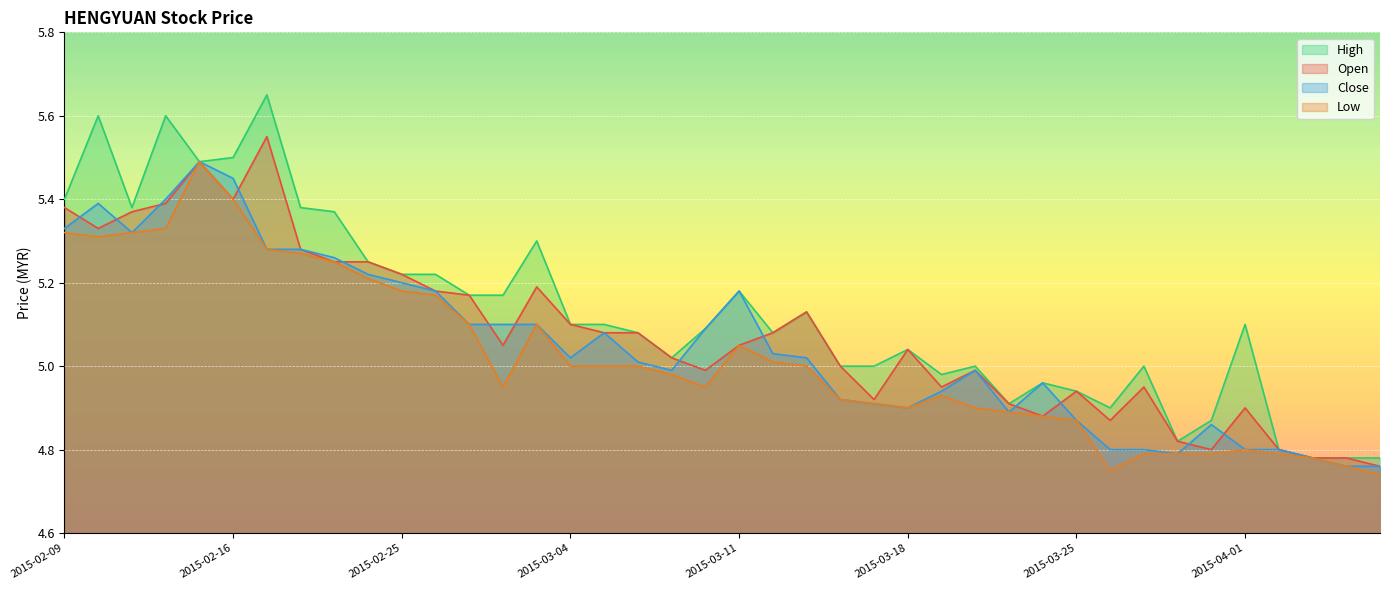

Reading right to left, extract all data points from this chart.

open: 2015-04-07=4.8	2015-04-06=4.8	2015-04-03=4.8	2015-04-02=4.8	2015-04-01=4.9	2015-03-31=4.8	2015-03-30=4.8	2015-03-27=5.0	2015-03-26=4.9	2015-03-25=4.9	2015-03-24=4.9	2015-03-23=4.9	2015-03-20=5.0	2015-03-19=5.0	2015-03-18=5.0	2015-03-17=4.9	2015-03-16=5.0	2015-03-13=5.1	2015-03-12=5.1	2015-03-11=5.0	2015-03-10=5.0	2015-03-09=5.0	2015-03-06=5.1	2015-03-05=5.1	2015-03-04=5.1	2015-03-03=5.2	2015-03-02=5.0	2015-02-27=5.2	2015-02-26=5.2	2015-02-25=5.2	2015-02-24=5.2	2015-02-23=5.2	2015-02-18=5.3	2015-02-17=5.5	2015-02-16=5.4	2015-02-13=5.5	2015-02-12=5.4	2015-02-11=5.4	2015-02-10=5.3	2015-02-09=5.4
high: 2015-04-07=4.8	2015-04-06=4.8	2015-04-03=4.8	2015-04-02=4.8	2015-04-01=5.1	2015-03-31=4.9	2015-03-30=4.8	2015-03-27=5.0	2015-03-26=4.9	2015-03-25=4.9	2015-03-24=5.0	2015-03-23=4.9	2015-03-20=5.0	2015-03-19=5.0	2015-03-18=5.0	2015-03-17=5.0	2015-03-16=5.0	2015-03-13=5.1	2015-03-12=5.1	2015-03-11=5.2	2015-03-10=5.1	2015-03-09=5.0	2015-03-06=5.1	2015-03-05=5.1	2015-03-04=5.1	2015-03-03=5.3	2015-03-02=5.2	2015-02-27=5.2	2015-02-26=5.2	2015-02-25=5.2	2015-02-24=5.2	2015-02-23=5.4	2015-02-18=5.4	2015-02-17=5.7	2015-02-16=5.5	2015-02-13=5.5	2015-02-12=5.6	2015-02-11=5.4	2015-02-10=5.6	2015-02-09=5.4
low: 2015-04-07=4.7	2015-04-06=4.8	2015-04-03=4.8	2015-04-02=4.8	2015-04-01=4.8	2015-03-31=4.8	2015-03-30=4.8	2015-03-27=4.8	2015-03-26=4.8	2015-03-25=4.9	2015-03-24=4.9	2015-03-23=4.9	2015-03-20=4.9	2015-03-19=4.9	2015-03-18=4.9	2015-03-17=4.9	2015-03-16=4.9	2015-03-13=5.0	2015-03-12=5.0	2015-03-11=5.0	2015-03-10=5.0	2015-03-09=5.0	2015-03-06=5.0	2015-03-05=5.0	2015-03-04=5.0	2015-03-03=5.1	2015-03-02=5.0	2015-02-27=5.1	2015-02-26=5.2	2015-02-25=5.2	2015-02-24=5.2	2015-02-23=5.2	2015-02-18=5.3	2015-02-17=5.3	2015-02-16=5.4	2015-02-13=5.5	2015-02-12=5.3	2015-02-11=5.3	2015-02-10=5.3	2015-02-09=5.3
close: 2015-04-07=4.8	2015-04-06=4.8	2015-04-03=4.8	2015-04-02=4.8	2015-04-01=4.8	2015-03-31=4.9	2015-03-30=4.8	2015-03-27=4.8	2015-03-26=4.8	2015-03-25=4.9	2015-03-24=5.0	2015-03-23=4.9	2015-03-20=5.0	2015-03-19=4.9	2015-03-18=4.9	2015-03-17=4.9	2015-03-16=4.9	2015-03-13=5.0	2015-03-12=5.0	2015-03-11=5.2	2015-03-10=5.1	2015-03-09=5.0	2015-03-06=5.0	2015-03-05=5.1	2015-03-04=5.0	2015-03-03=5.1	2015-03-02=5.1	2015-02-27=5.1	2015-02-26=5.2	2015-02-25=5.2	2015-02-24=5.2	2015-02-23=5.3	2015-02-18=5.3	2015-02-17=5.3	2015-02-16=5.5	2015-02-13=5.5	2015-02-12=5.4	2015-02-11=5.3	2015-02-10=5.4	2015-02-09=5.3